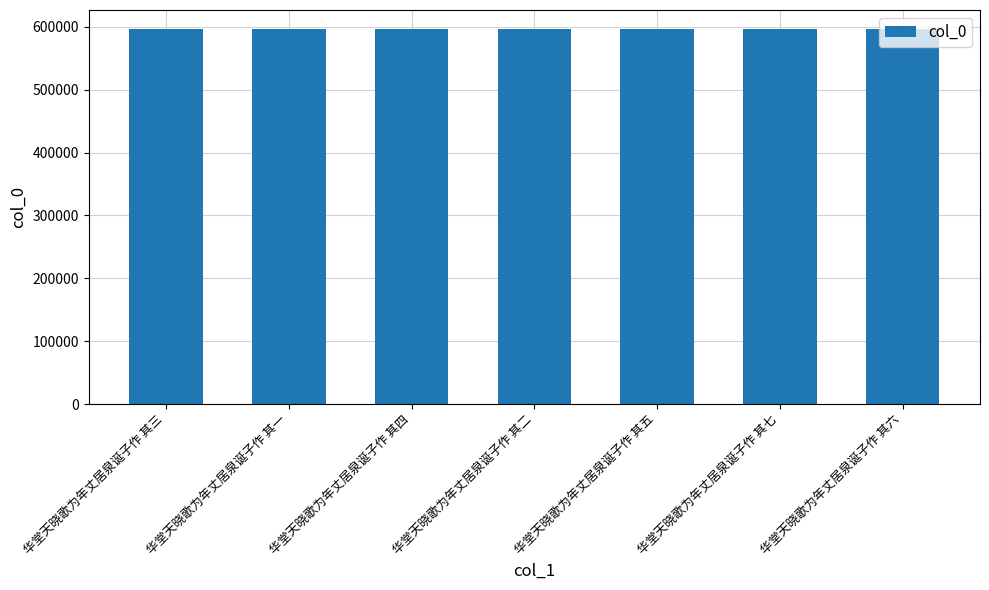

What is the label of the 3rd bar from the left?

华堂天晓歌为年丈居泉诞子作 其四